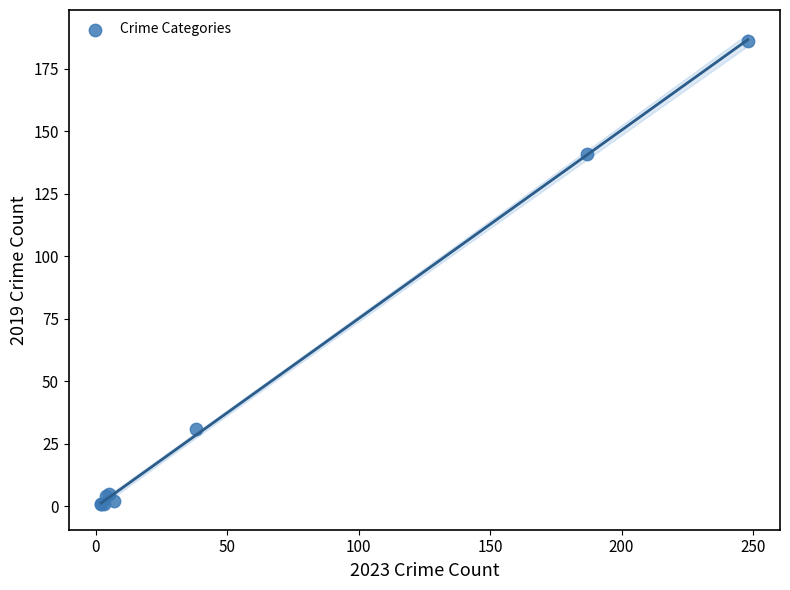

What Y value in the scatter plot is closest to 93?

141